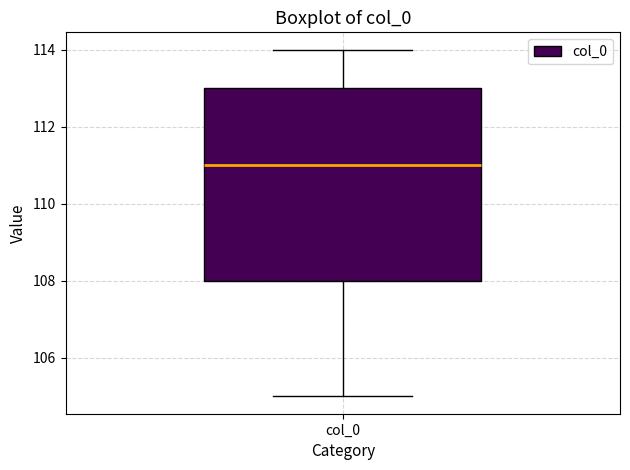

Read this box plot against the y-axis: the position of the median line, the range covered by the box, and the ends of both whiskers. The values are not printed on the chart, so give them approximately, as read against the axis.

median 111, box 108 to 113, whiskers 105 to 114